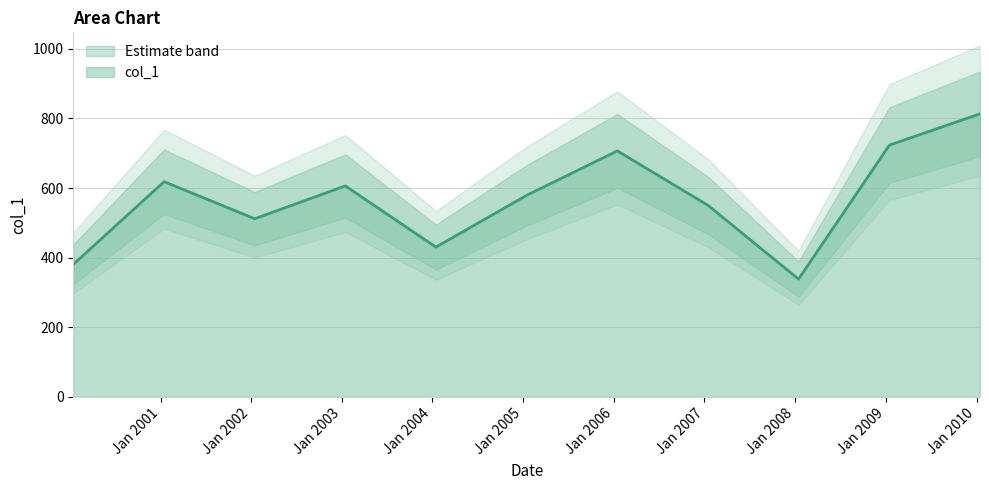

Is it true that the value at 2002-01-15 is 902.9?

False